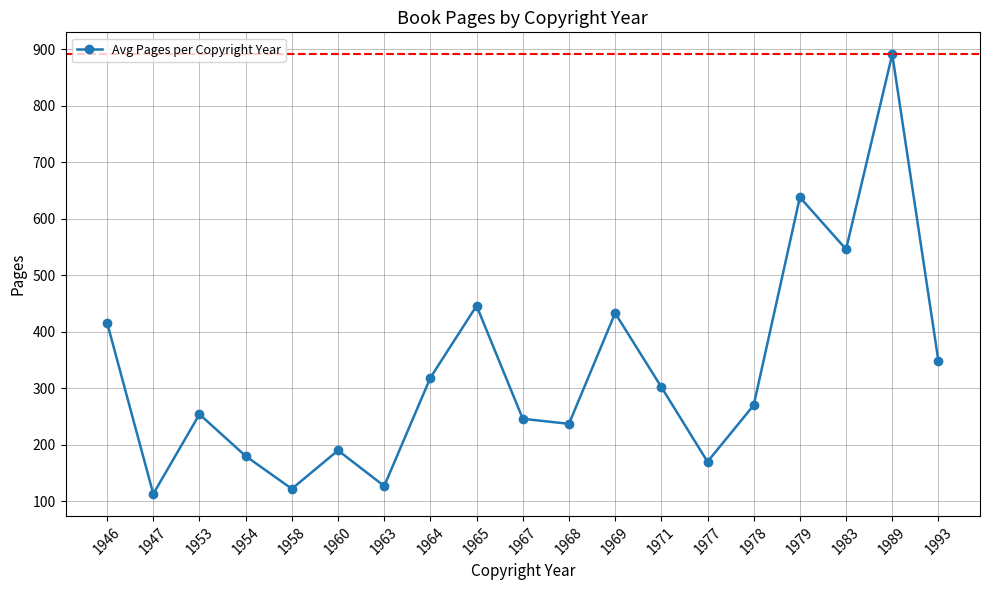

Which has a higher value, 1993 or 1978?

1993